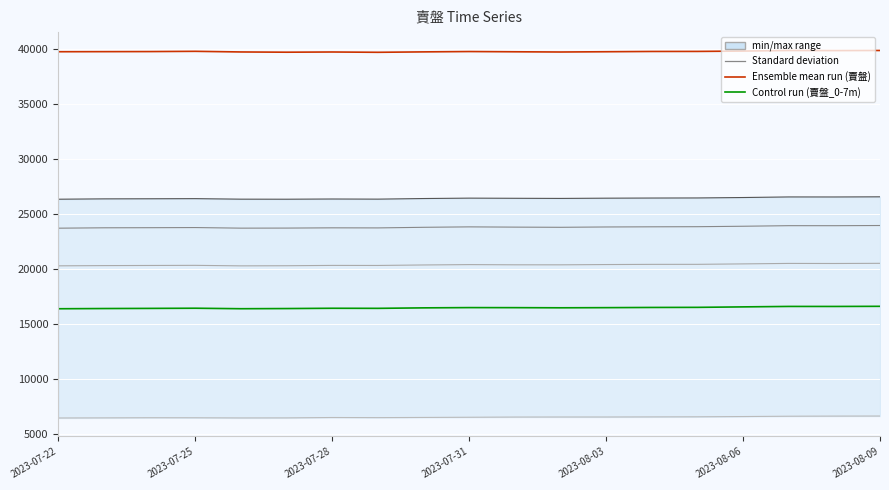

At which category is the sum across all series the highest?

2023-08-09